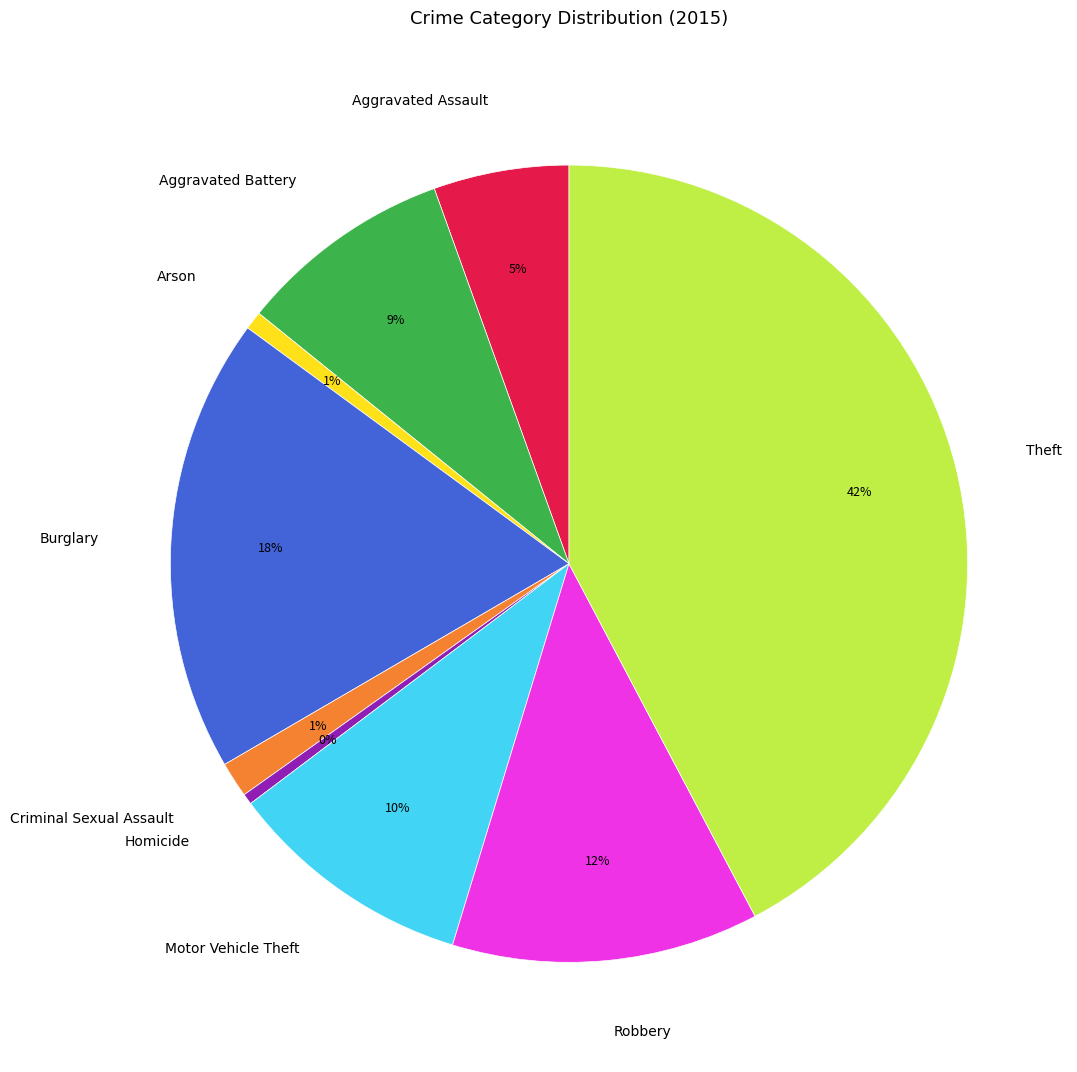

Combined, do Robbery and Criminal Sexual Assault account for over 50%?

No